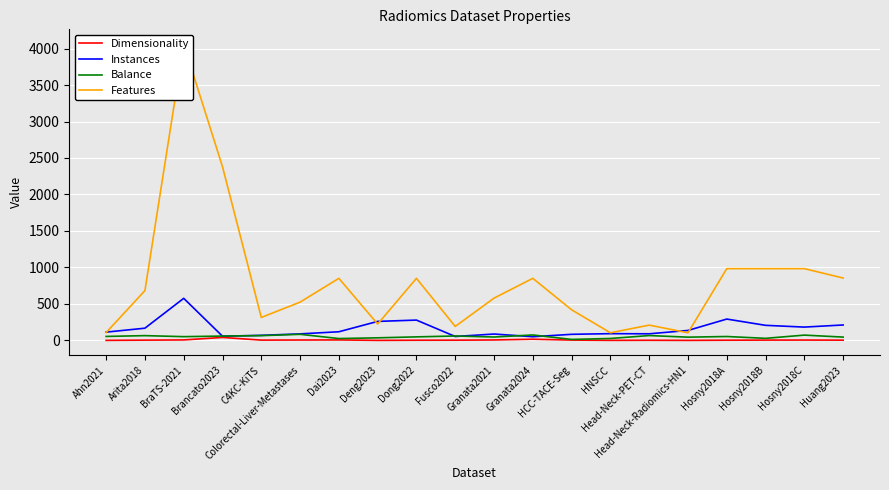

Rank the series at Colorectal-Liver-Metastases from highest to lowest value.

Features, Instances, Balance, Dimensionality